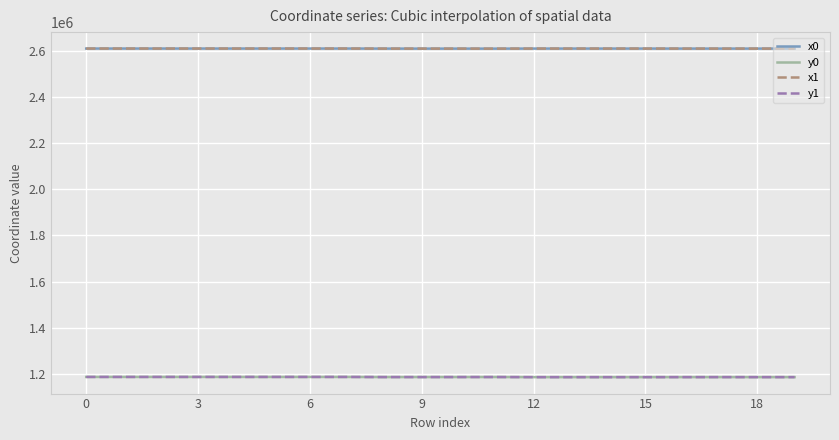

What is the lowest value of the x0 series?

2611521.7